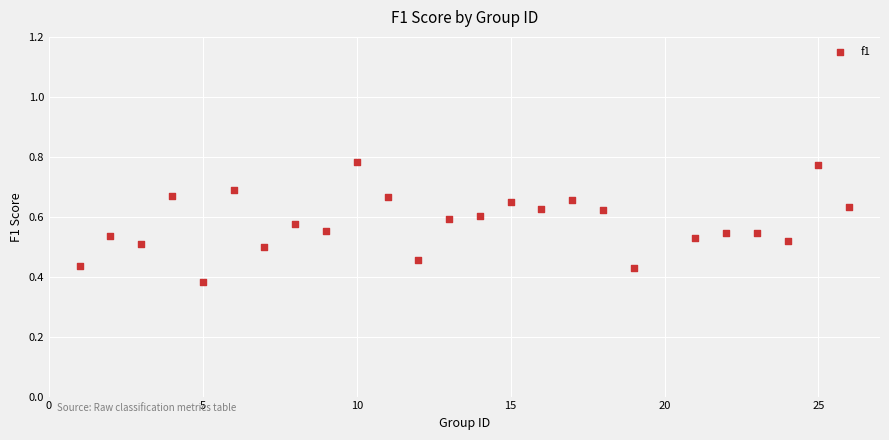

What is the range of X values (max minus min)?

25.0